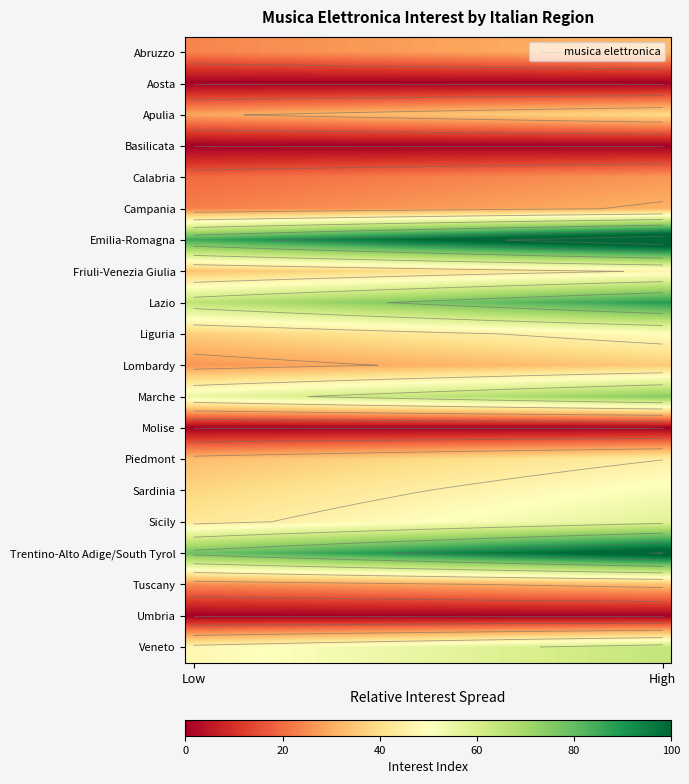

How many series are shown in this chart?

20